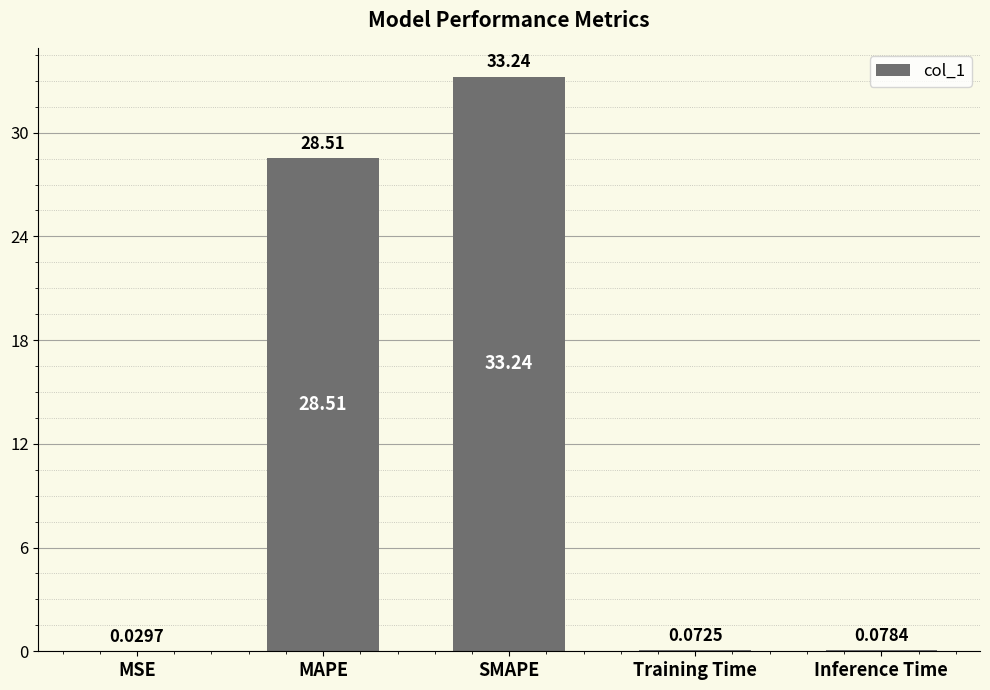

Which has a higher value, MSE or Training Time?

Training Time